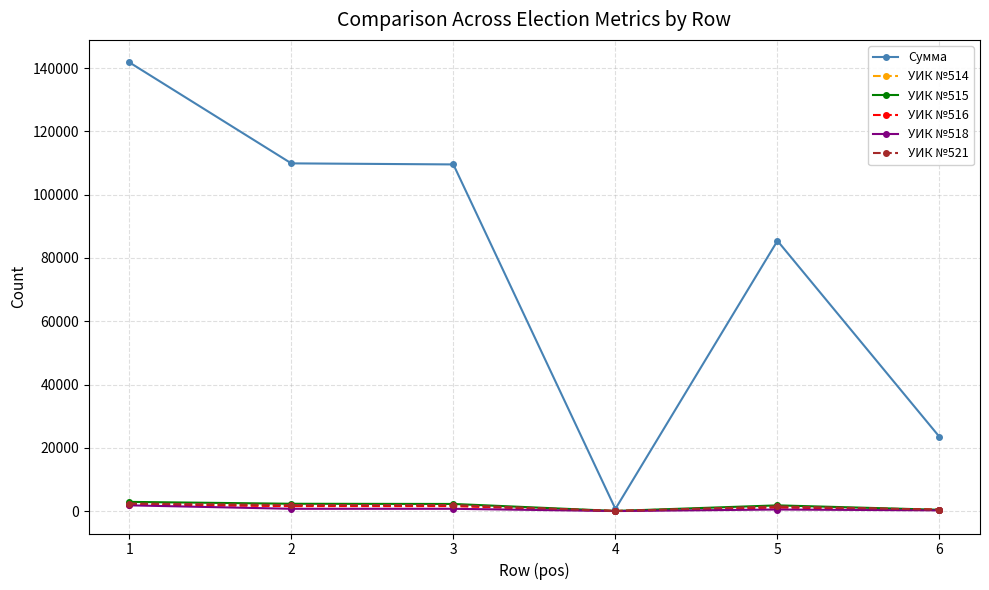

At which label does УИК №514 first exceed 1777?

1